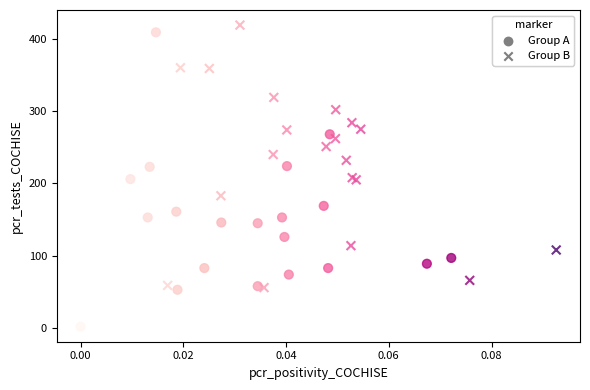

Which series has the largest Y range (max minus min)?

Group A